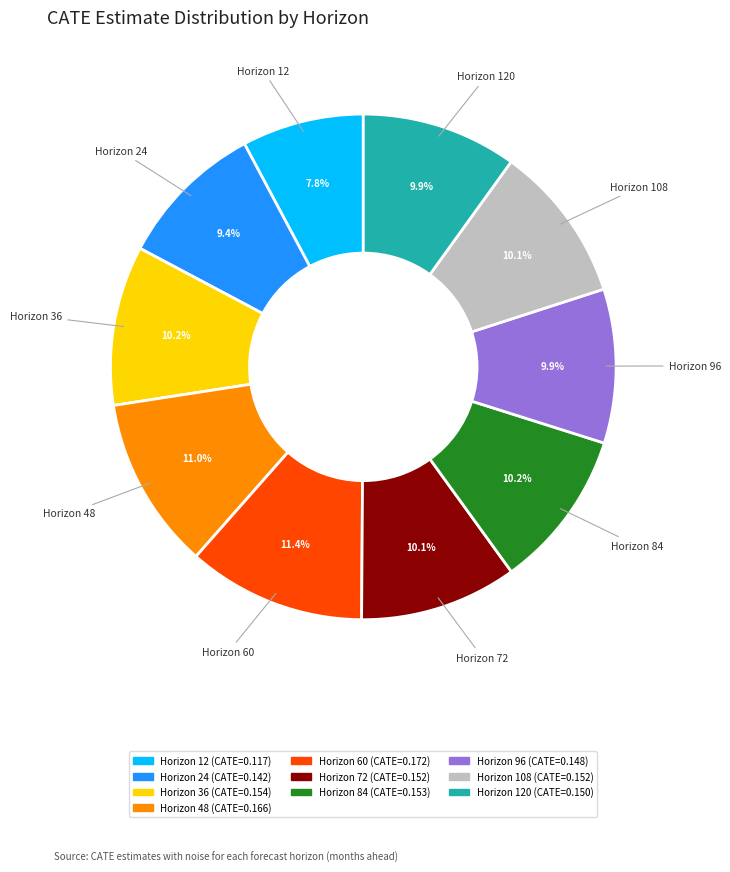

How many slices are in this pie chart?

10